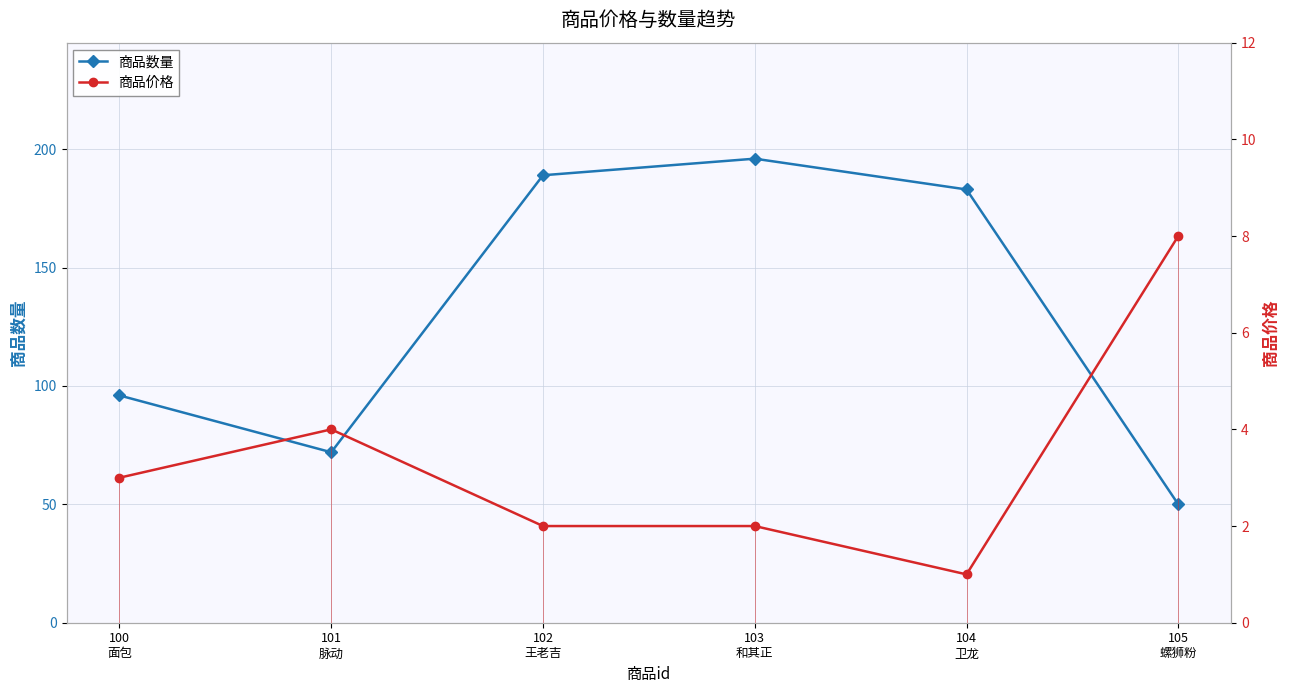

True or false: 商品数量 and 商品价格 cross at least once.

False